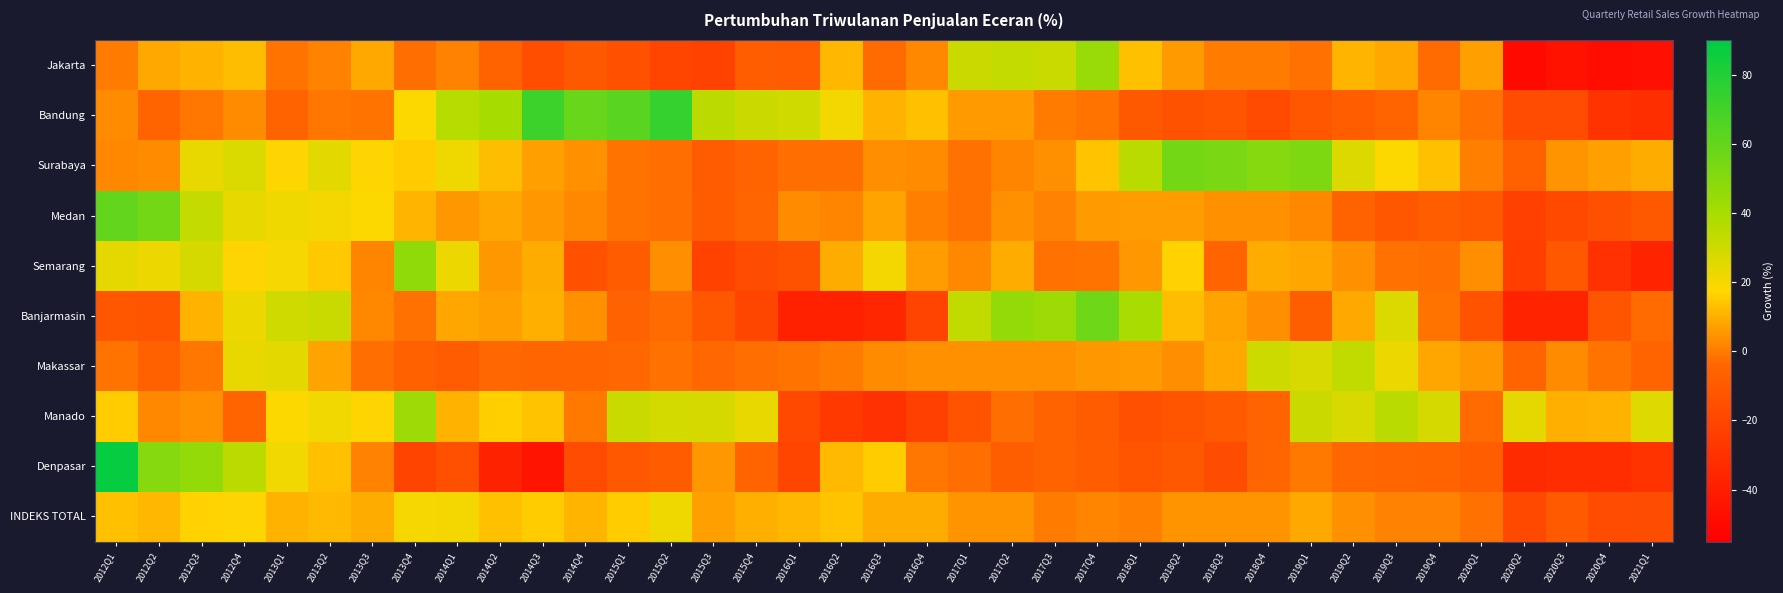

At which category is the sum across all series the highest?

2012Q1